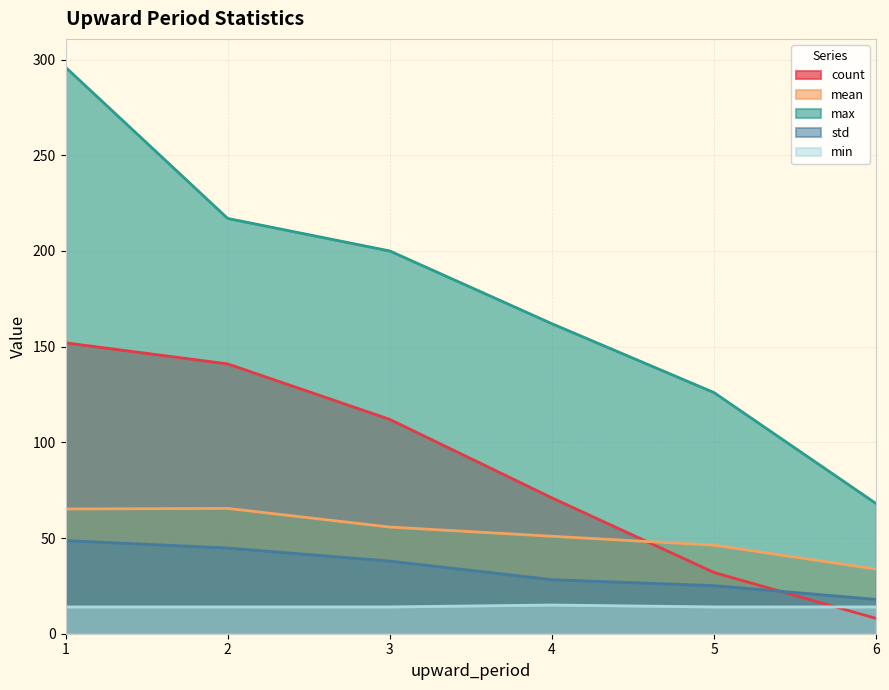

At how many categories does at least one series exceed 77?

5